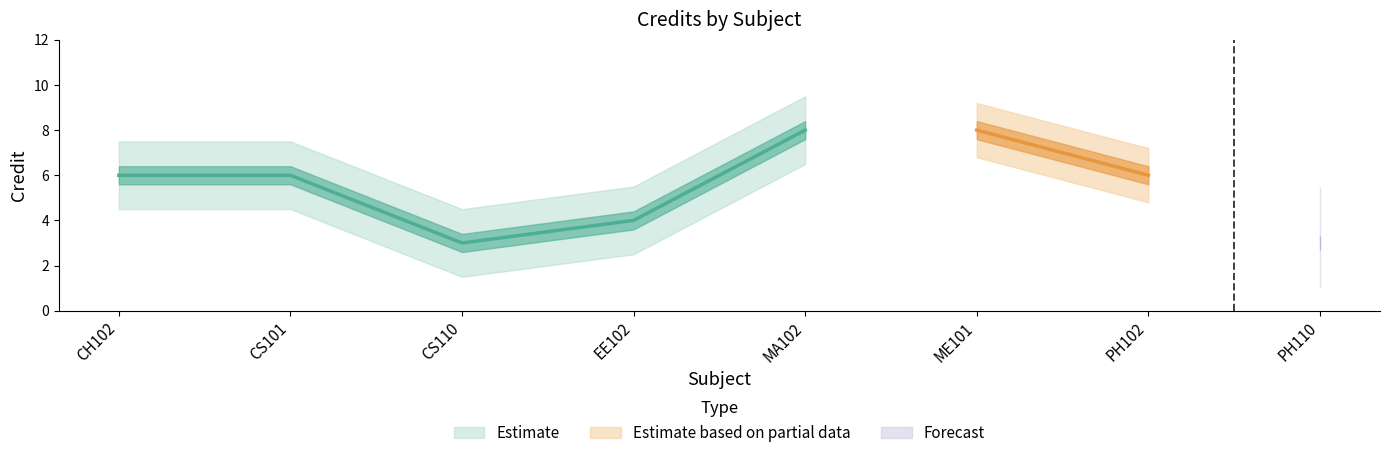

Where does the data first go above 6?

MA102